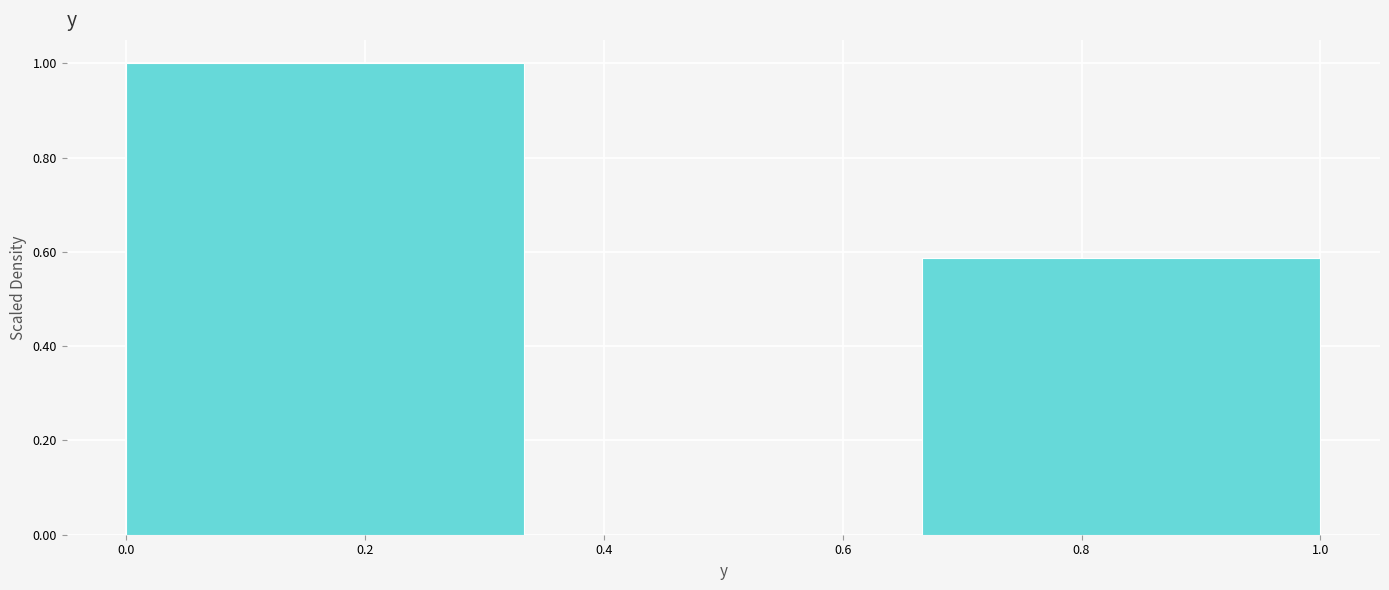

Reading left to right, transcribe this chart: for each bar, give the range it covers on the x-axis and its height. Neither the bar edges nor the heights are printed on the chart, so give them approximately, as read against the axes.

0.00 to 0.34: 1.00
0.34 to 0.66: 0
0.66 to 1.00: 0.58